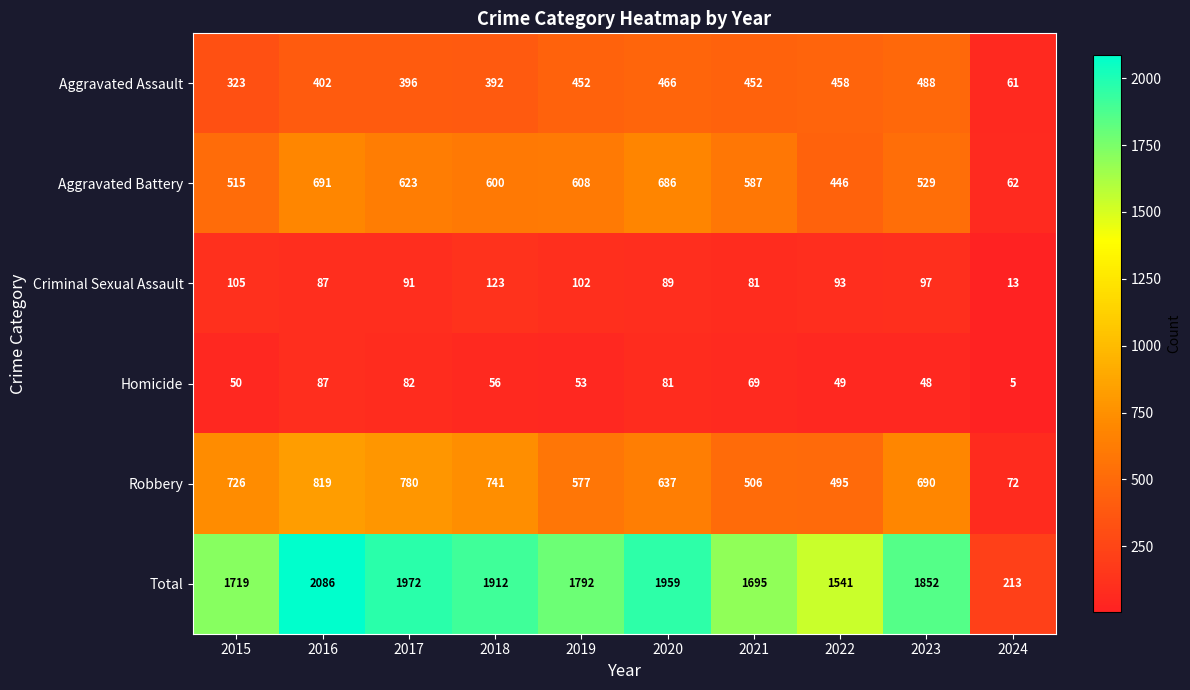

What is the spread (max minus min) of values at 2017?

1890